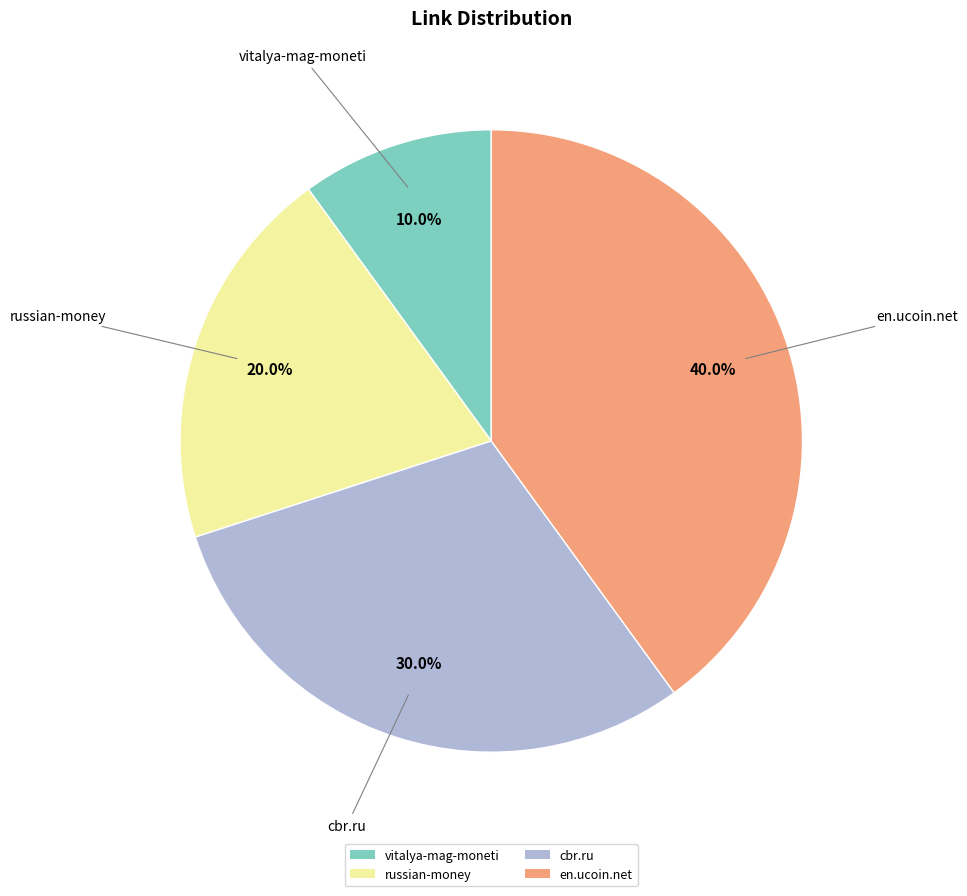

True or false: vitalya-mag-moneti accounts for 10% of the total.

True